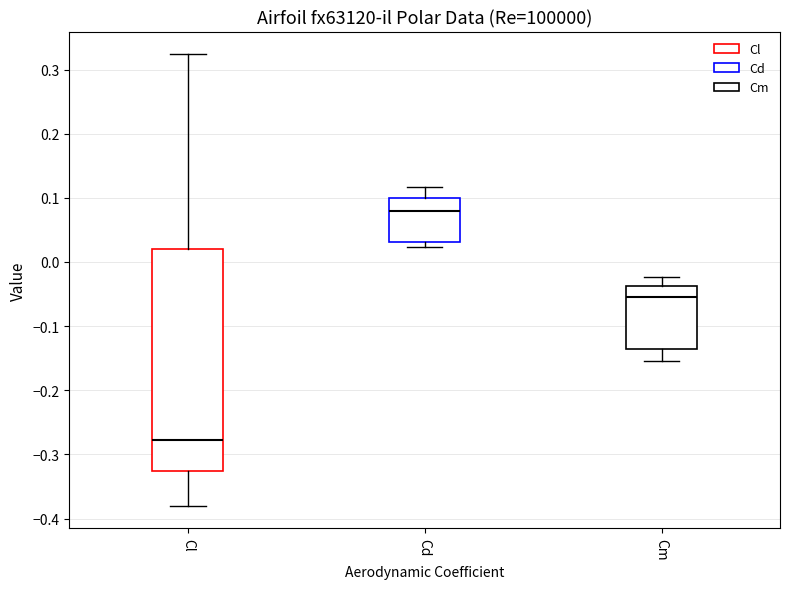

Where is the upper edge of the box for Cl on the y-axis? The values are not printed on the chart, so give them approximately, as read against the axis.

0.02